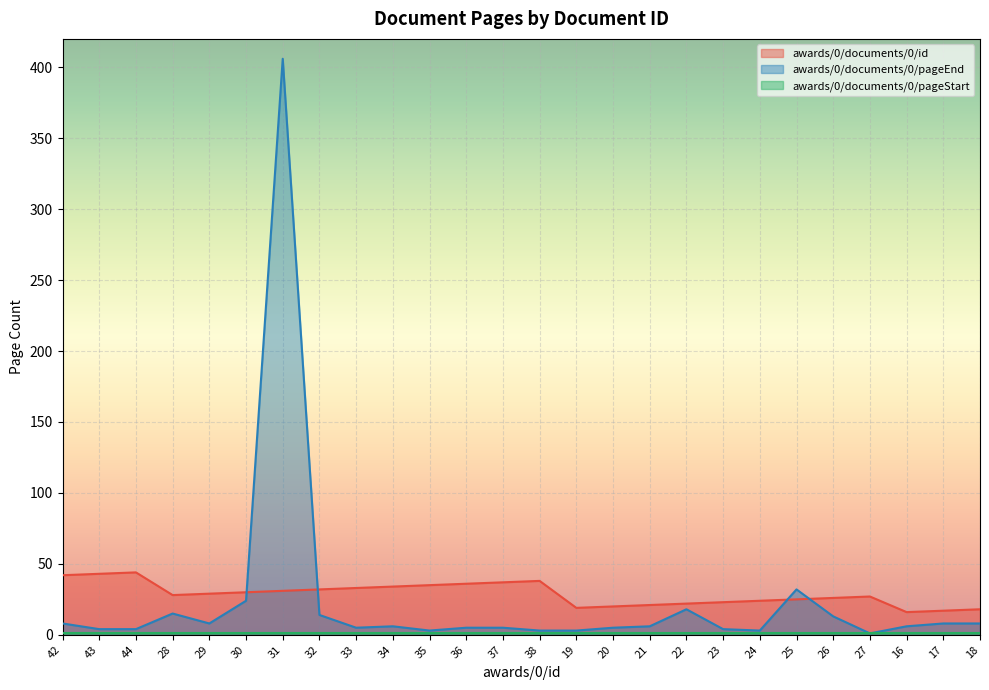

Reading right to left, list all the values displayed in this chart.

awards/0/documents/0/id: 18	17	16	27	26	25	24	23	22	21	20	19	38	37	36	35	34	33	32	31	30	29	28	44	43	42
awards/0/documents/0/pageEnd: 8	8	6	1	13	32	3	4	18	6	5	3	3	5	5	3	6	5	14	406	24	8	15	4	4	8